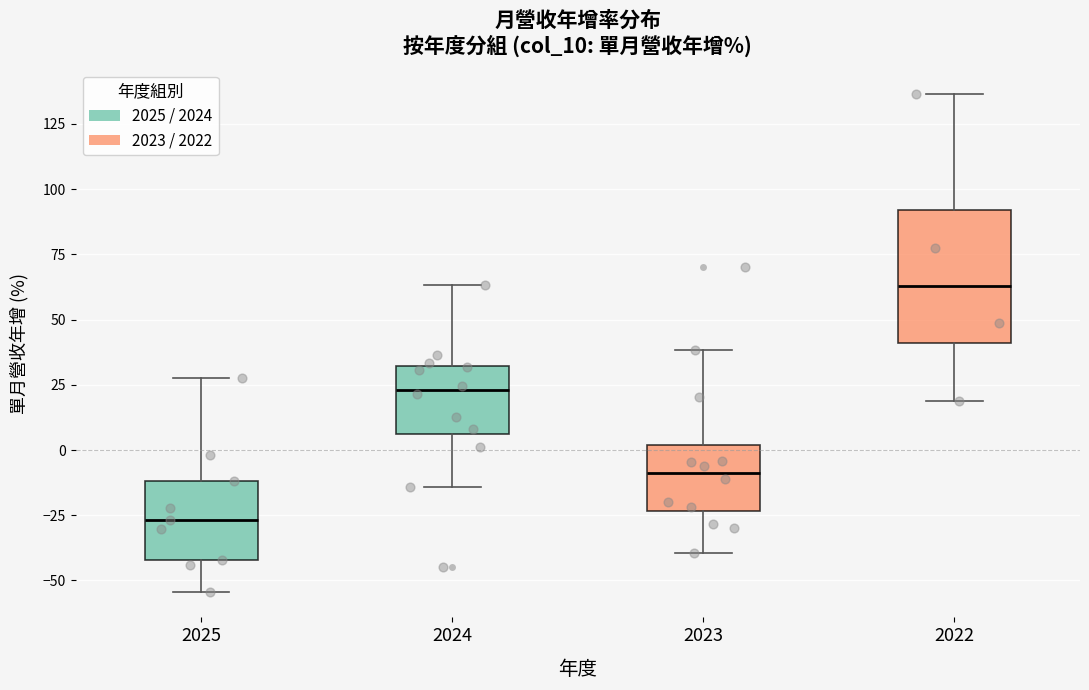

Which box's median line is the lowest?

2025